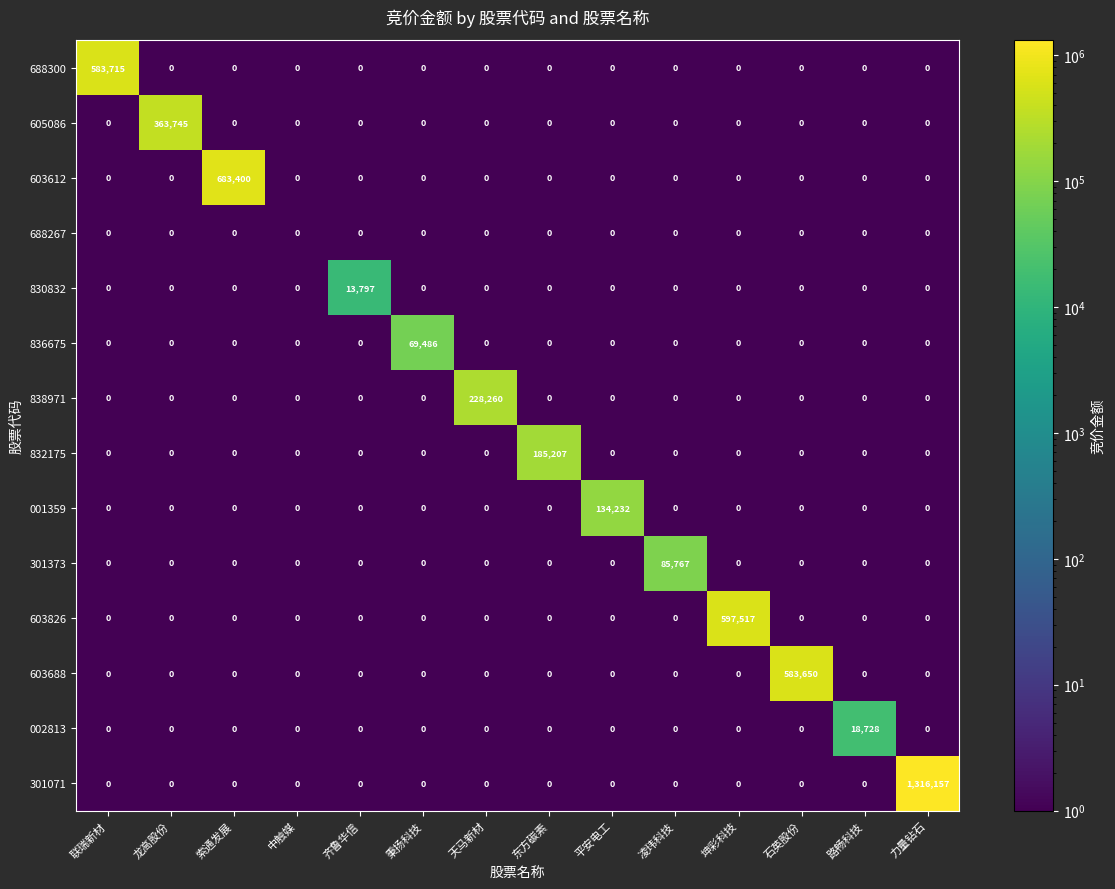

At how many categories does at least one series exceed 356206?

6